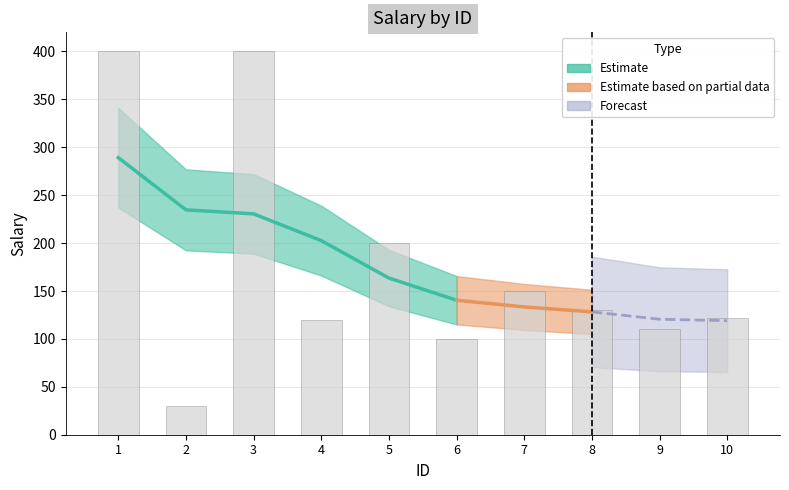

Between 5 and 2, which is larger?

5